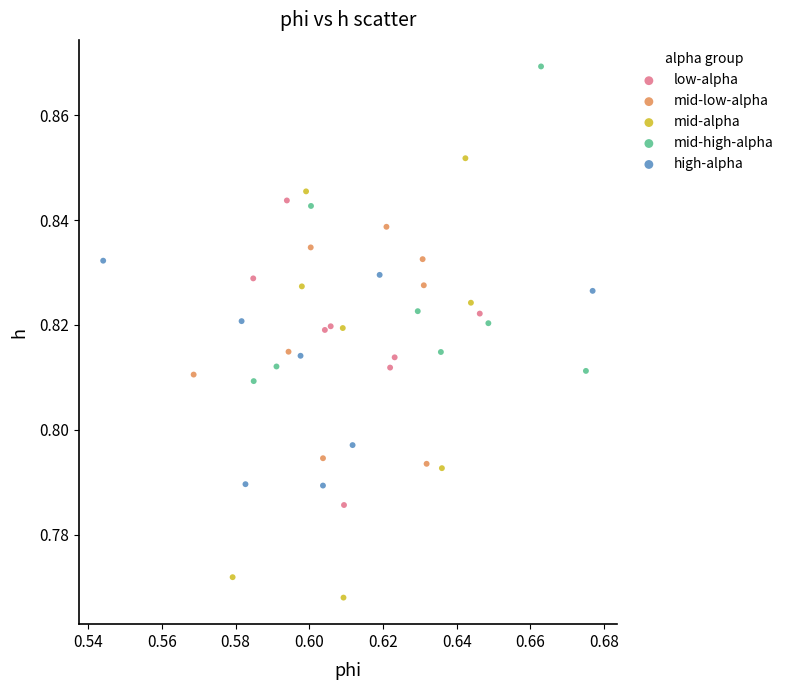

Which series reaches the minimum Y coordinate?

mid-alpha